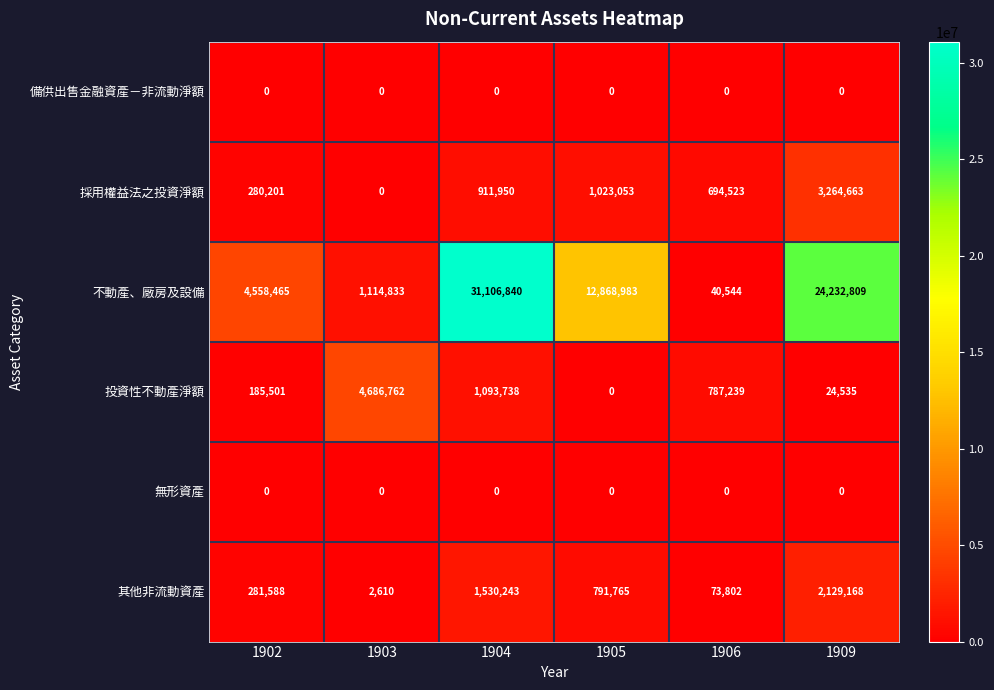

Which series has the largest total across all categories?

不動產、廠房及設備